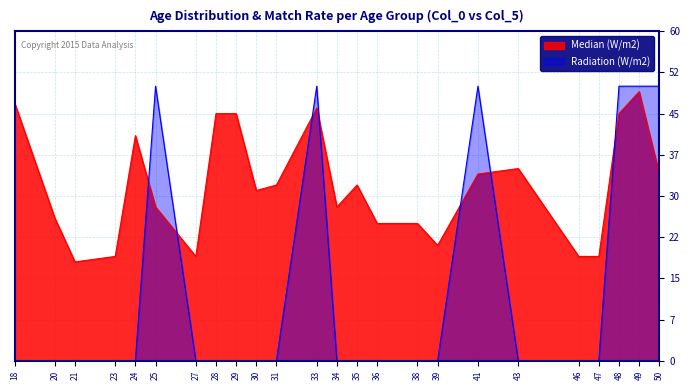

What is the minimum value for Median (W/m2)?

18